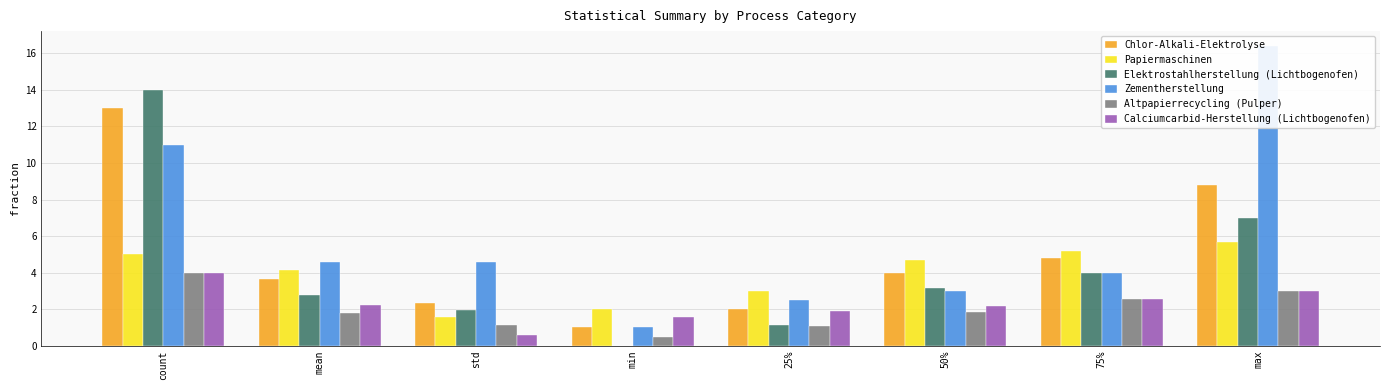

What is the difference between the Calciumcarbid-Herstellung (Lichtbogenofen) values at std and 50%?

1.6